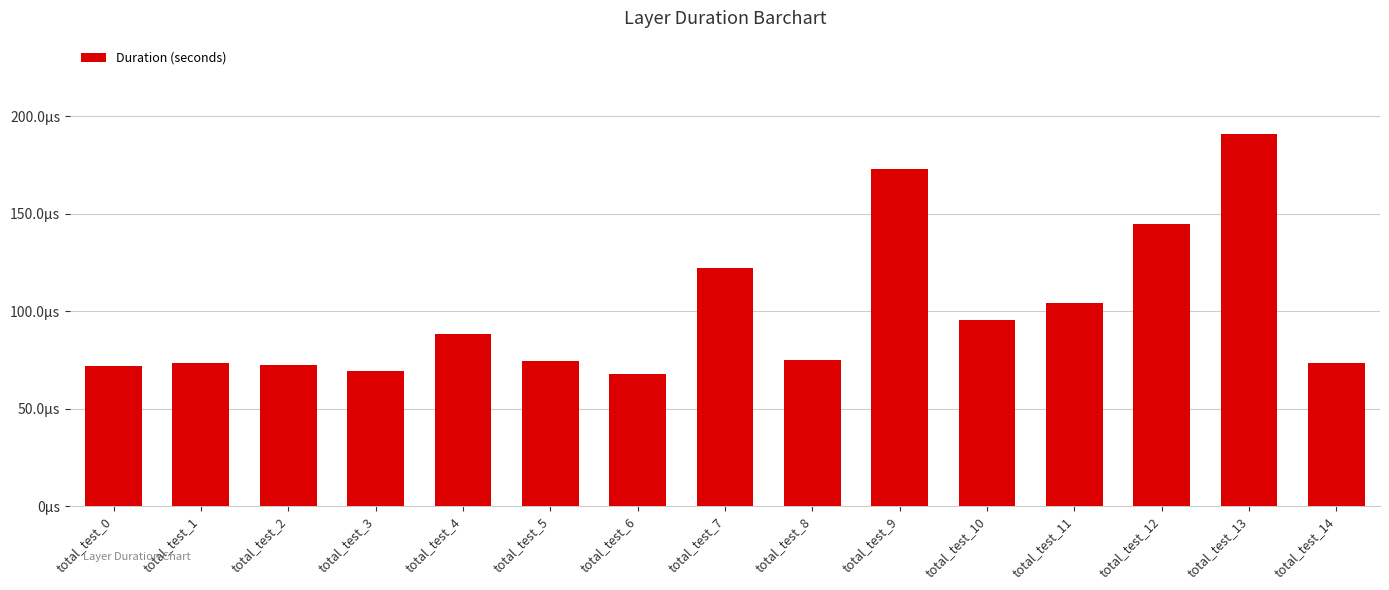

List the labels in order of value, smallest first.

total_test_6, total_test_3, total_test_0, total_test_2, total_test_1, total_test_14, total_test_5, total_test_8, total_test_4, total_test_10, total_test_11, total_test_7, total_test_12, total_test_9, total_test_13